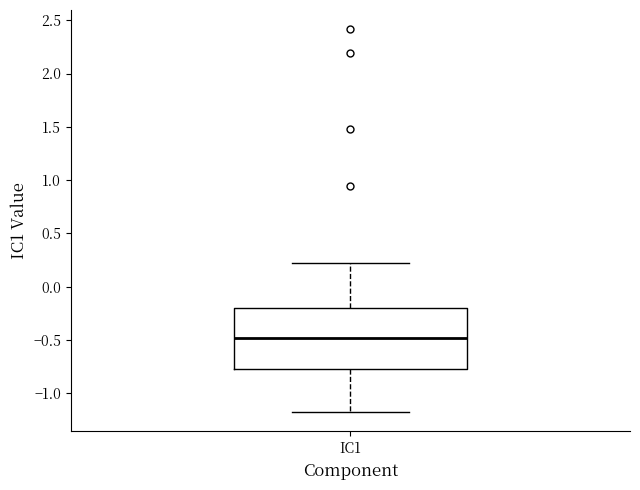

Read this box plot against the y-axis: the position of the median line, the range covered by the box, and the ends of both whiskers. The values are not printed on the chart, so give them approximately, as read against the axis.

median -0.50, box -0.75 to -0.20, whiskers -1.20 to 0.25